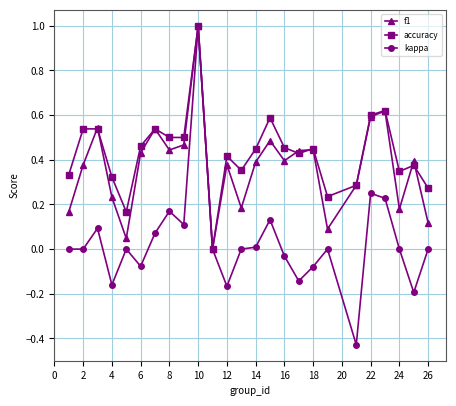

What is the greatest value displayed?

1.0